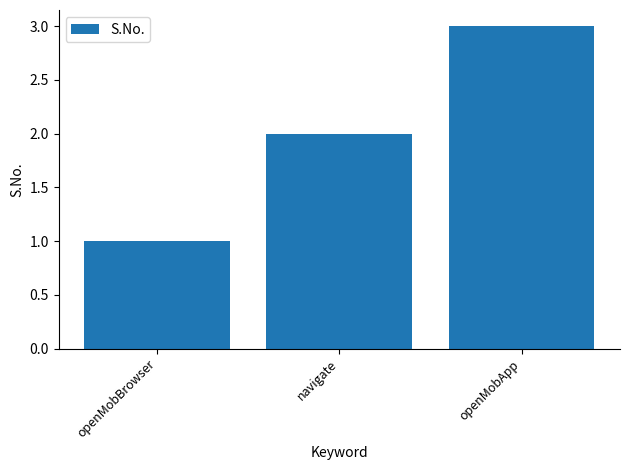

How many data points are less than 2?

1